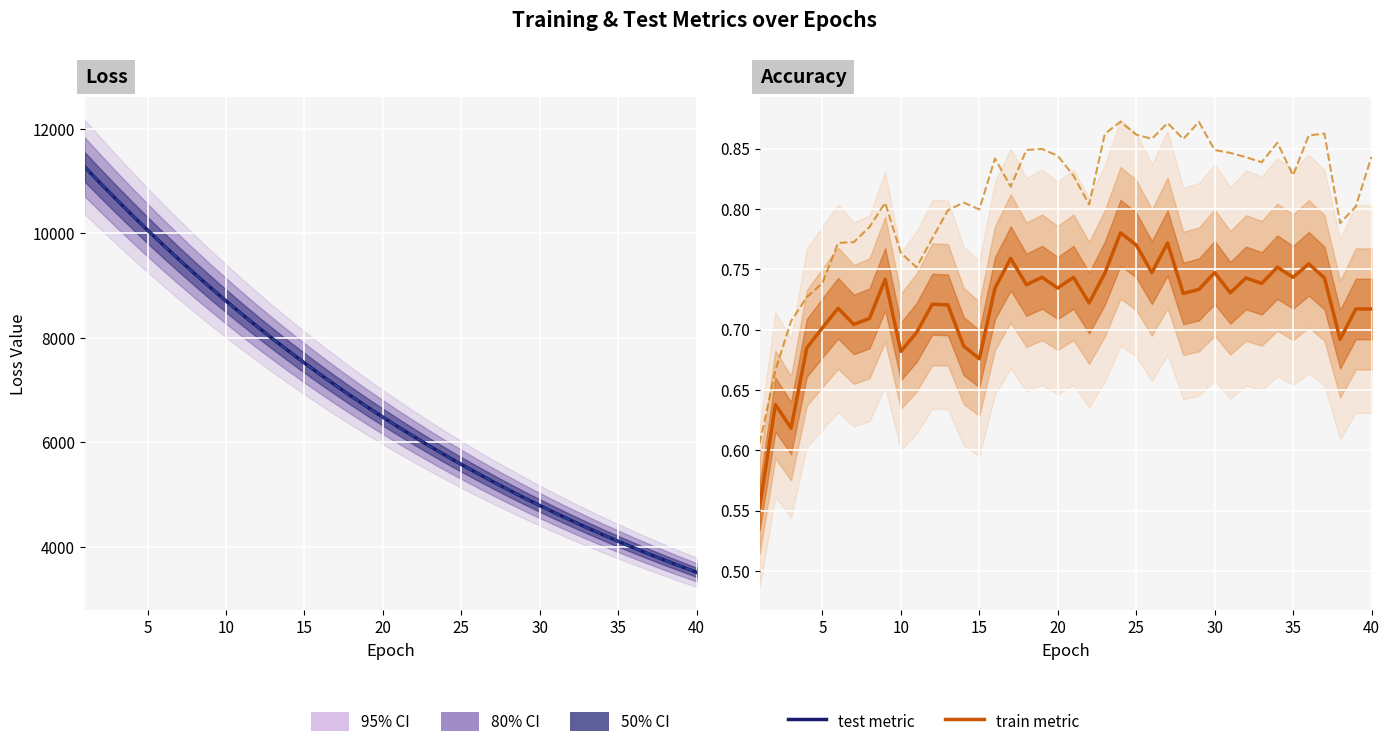

Rank the series by their maximum value, from lowest to highest.

test_accuracy, train_accuracy, train_loss, test_loss